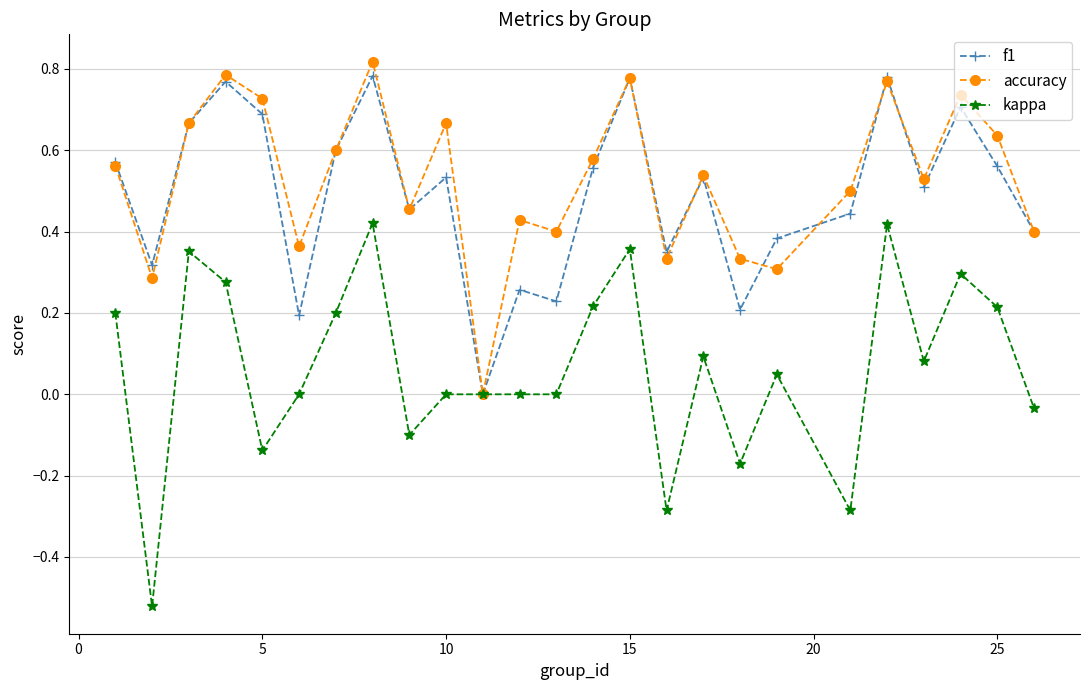

Is this an area chart (filled region under the line)?

No